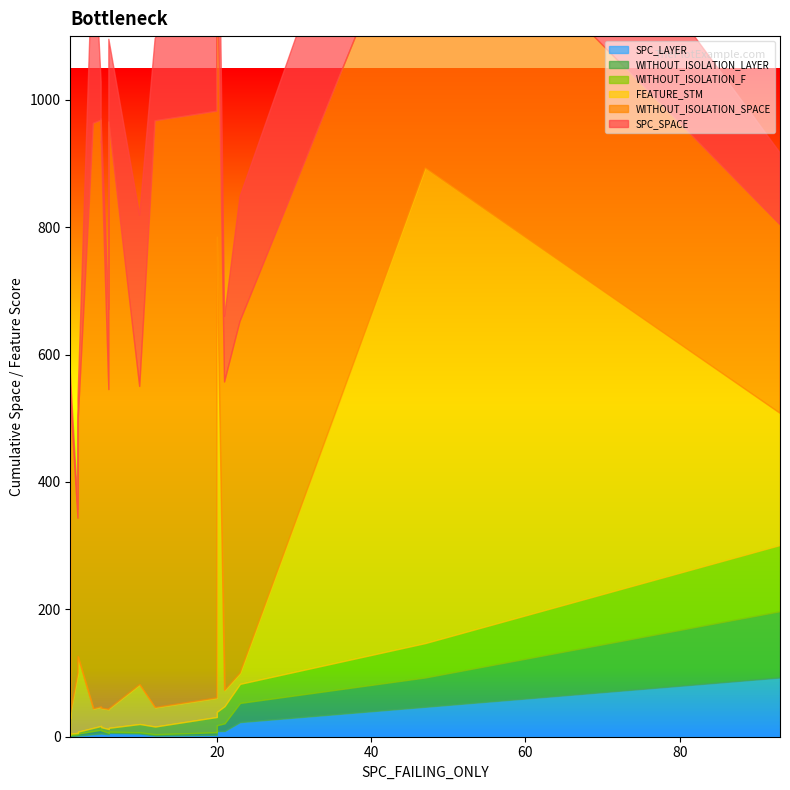

How many interior local valleys does the SPC_SPACE series have?

6